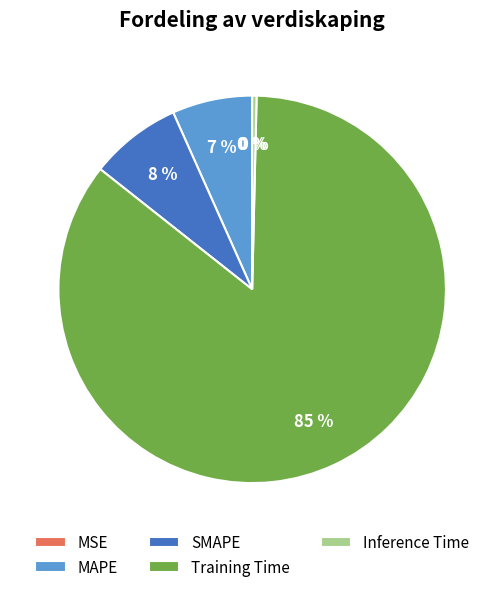

Is there a majority slice in this chart?

Yes